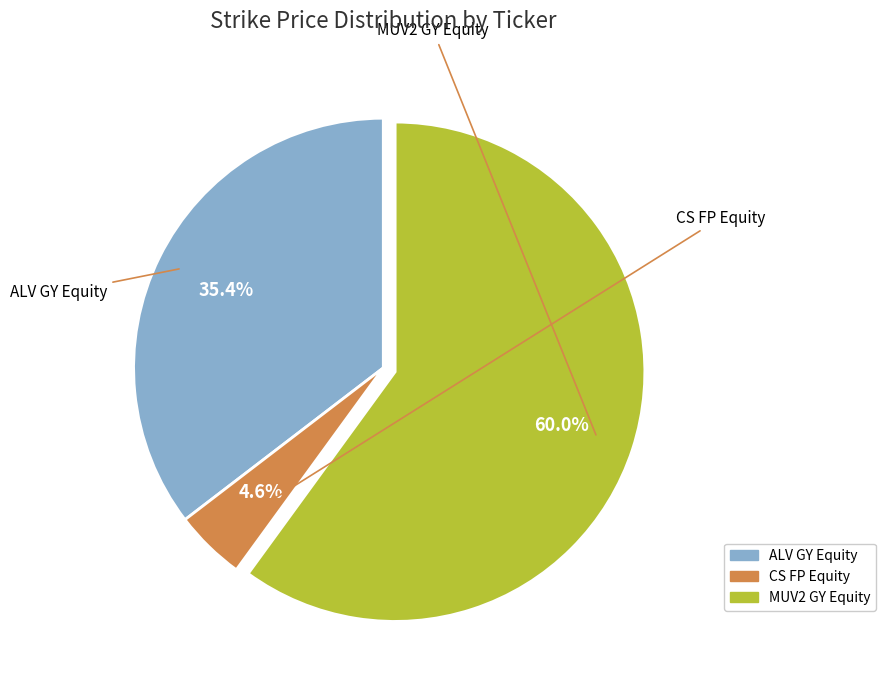

Count the number of slices in the pie.

3